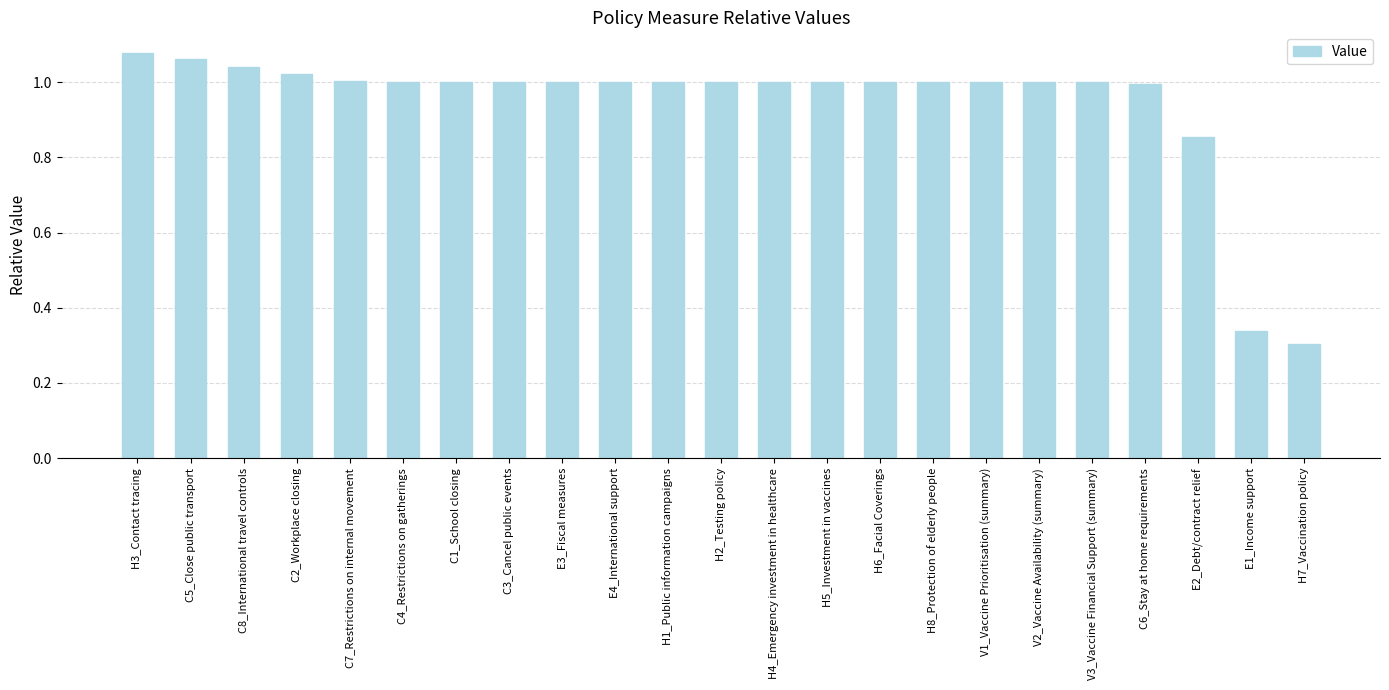

What position from the left is C7_Restrictions on internal movement?

5